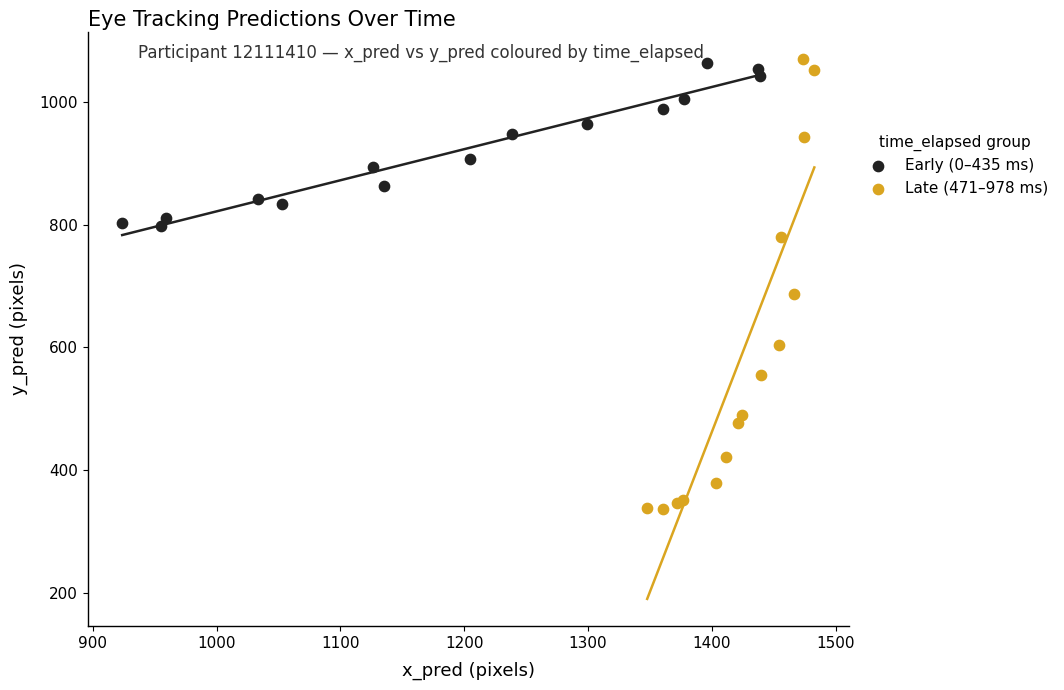

Which series reaches the minimum Y coordinate?

Late (471–978 ms)